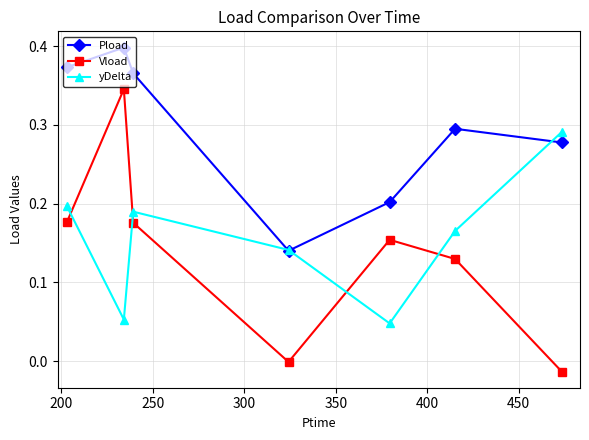

True or false: Vload and Pload cross at least once.

False